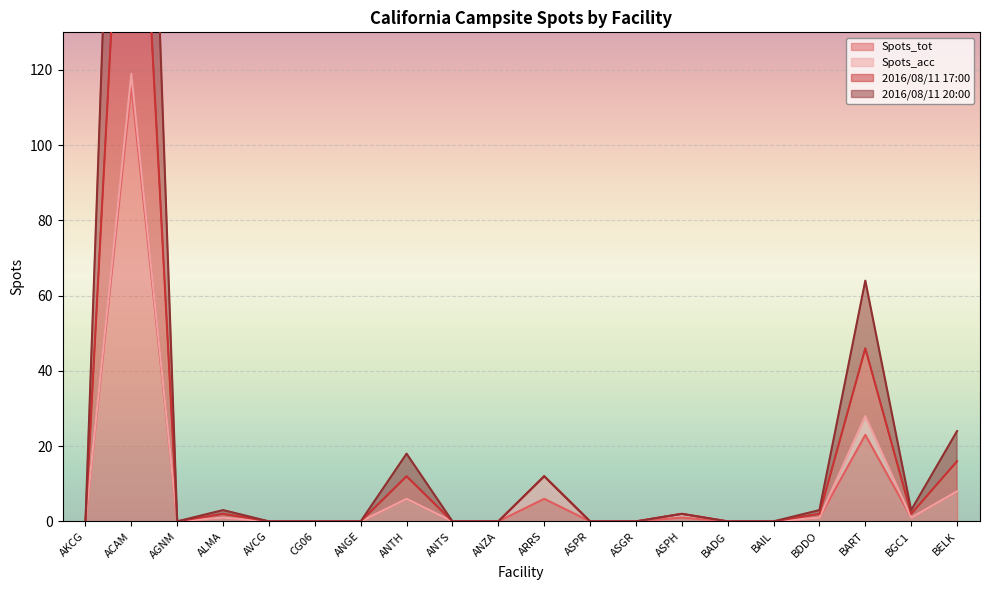

What is the label of the 12th point from the right?

ANTS